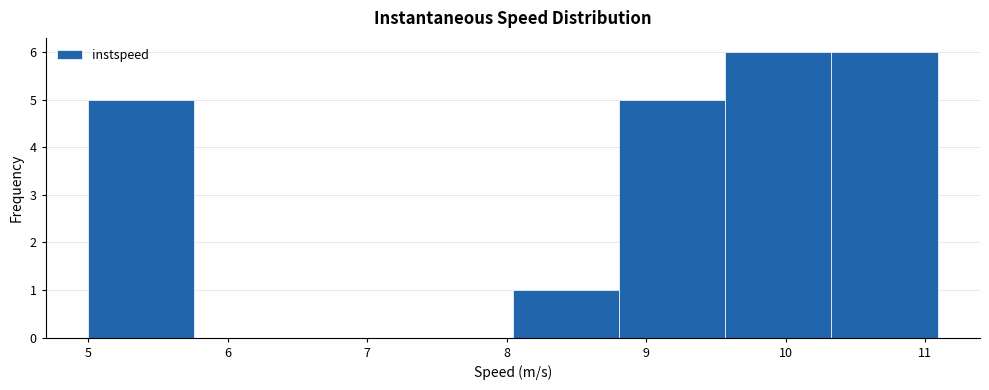

How tall is the bar that spans 9.6 to 10.3 on the x-axis? Neither the bar edges nor the heights are printed on the chart, so give them approximately, as read against the axes.

6